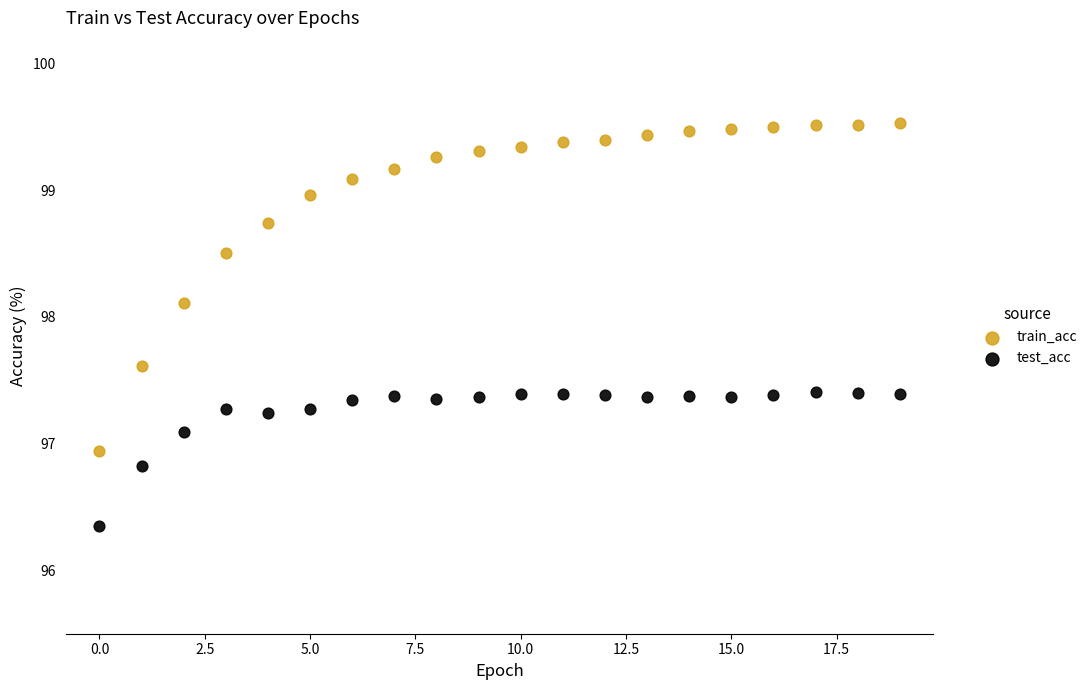

Which series has the widest spread of Y values?

train_acc